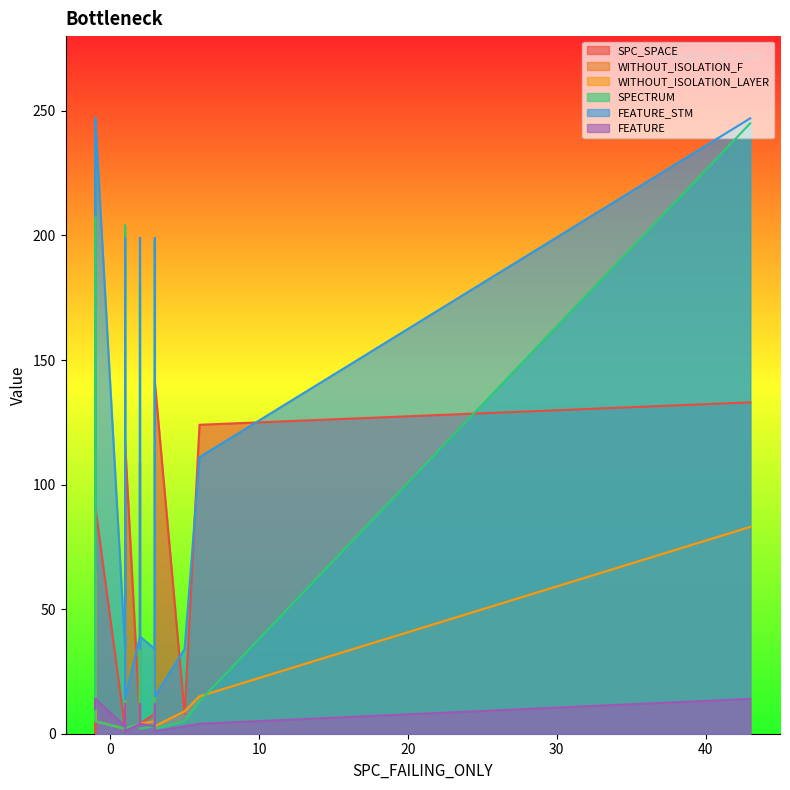

Which series ends up on top after the final intersection of SPC_SPACE and WITHOUT_ISOLATION_LAYER?

SPC_SPACE